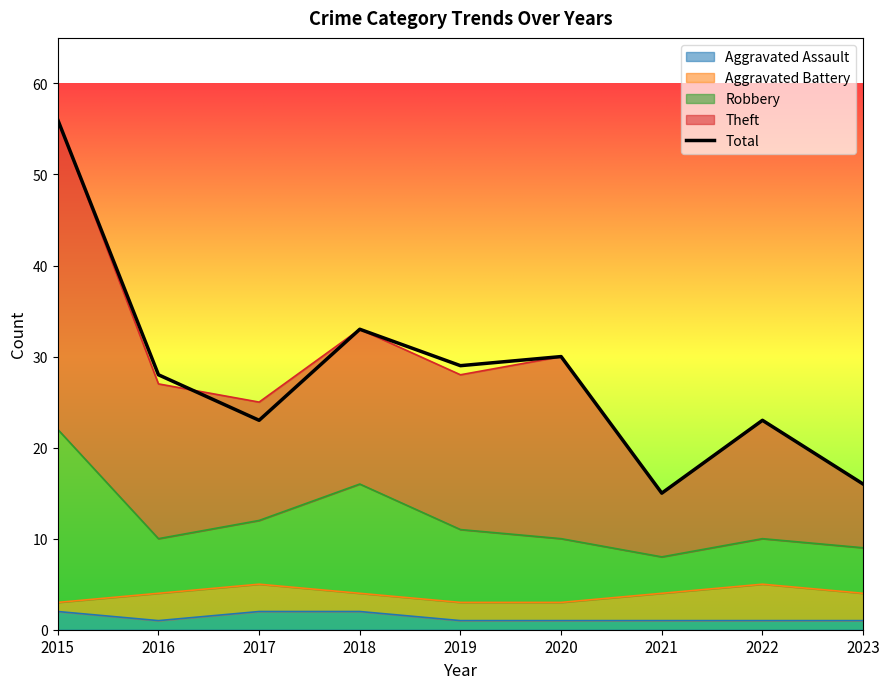

True or false: Robbery and Theft intersect in this chart.

False